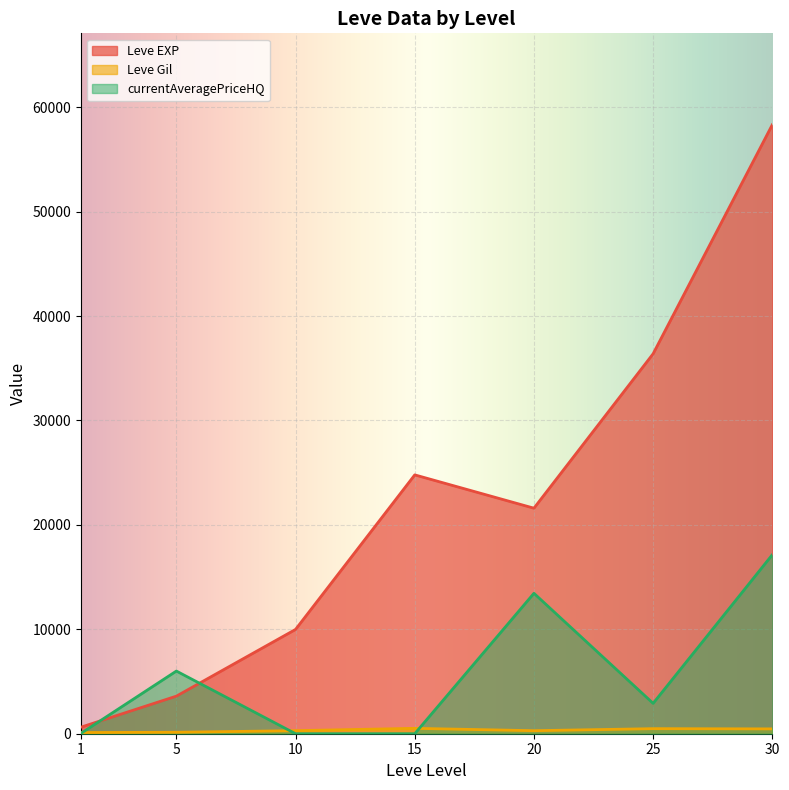

What is the value of the currentAveragePriceHQ point at the 1st from the left?

37.9